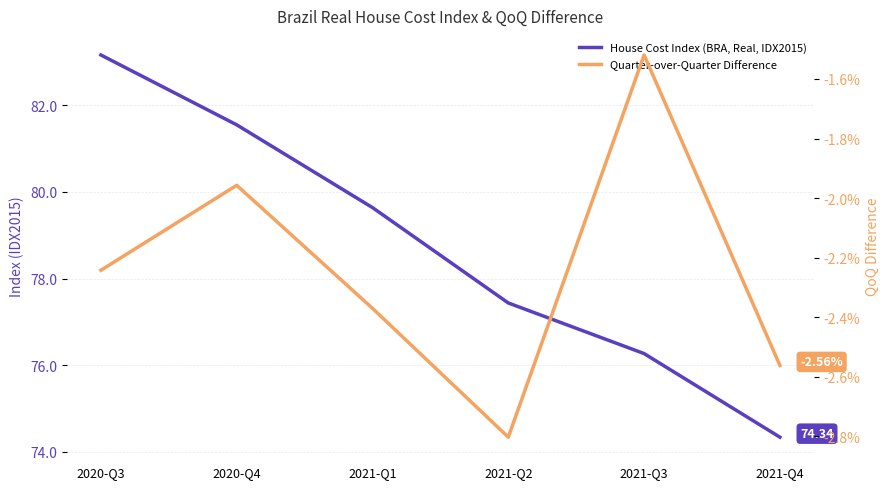

Which series has the largest total across all categories?

House Cost Index (BRA, Real, IDX2015)